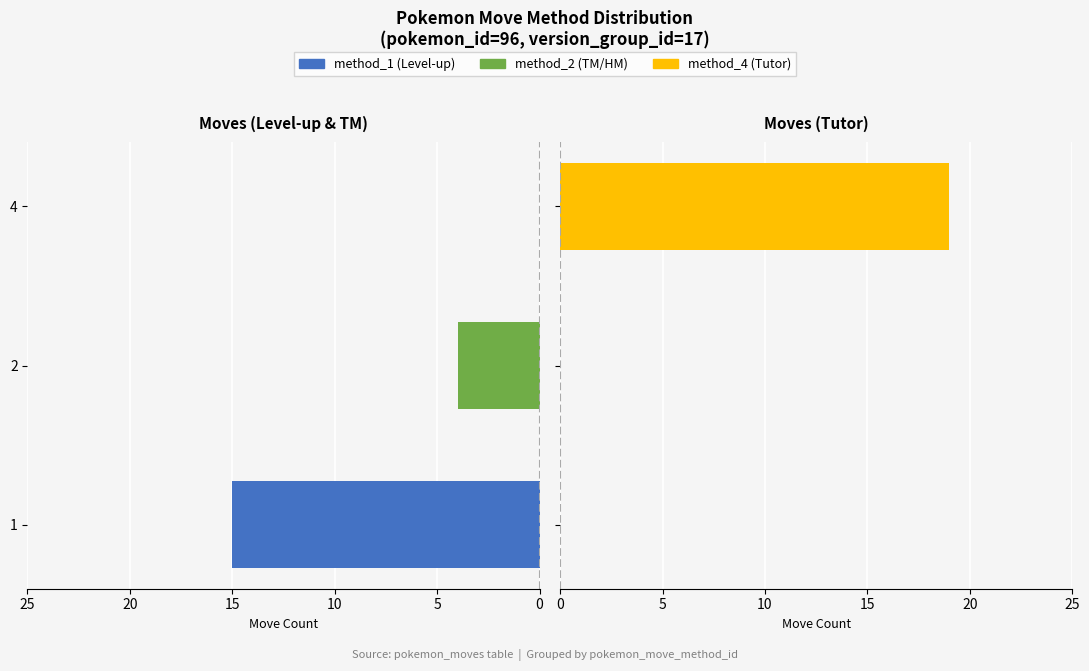

How many move_count_left values are between 0 and 15?

3